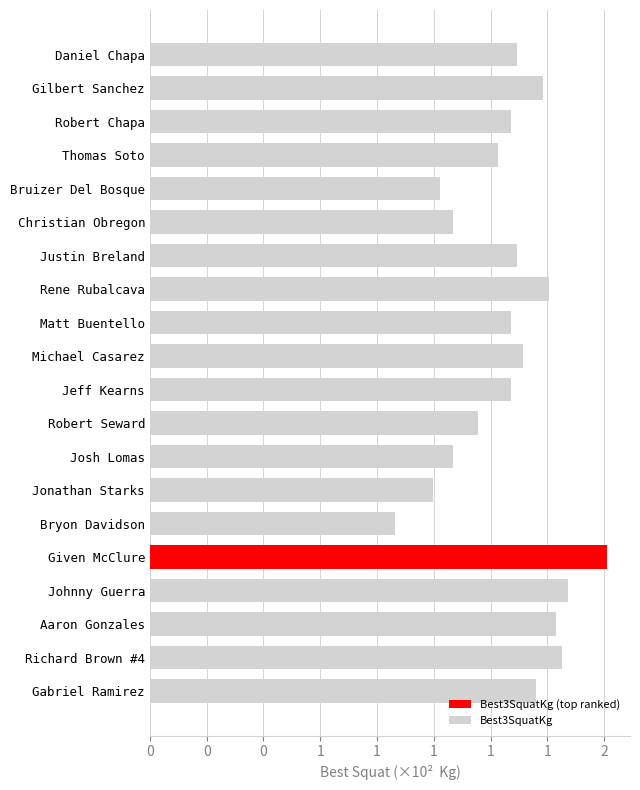

List the labels in order of value, smallest first.

Bryon Davidson, Jonathan Starks, Bruizer Del Bosque, Christian Obregon, Josh Lomas, Robert Seward, Thomas Soto, Robert Chapa, Matt Buentello, Jeff Kearns, Daniel Chapa, Justin Breland, Michael Casarez, Gabriel Ramirez, Gilbert Sanchez, Rene Rubalcava, Aaron Gonzales, Richard Brown #4, Johnny Guerra, Given McClure